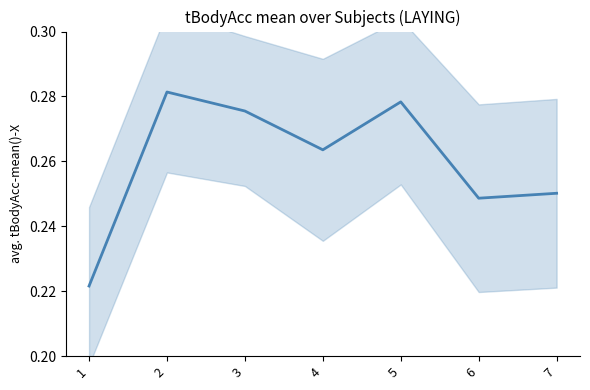

What is the smallest value displayed?

0.2